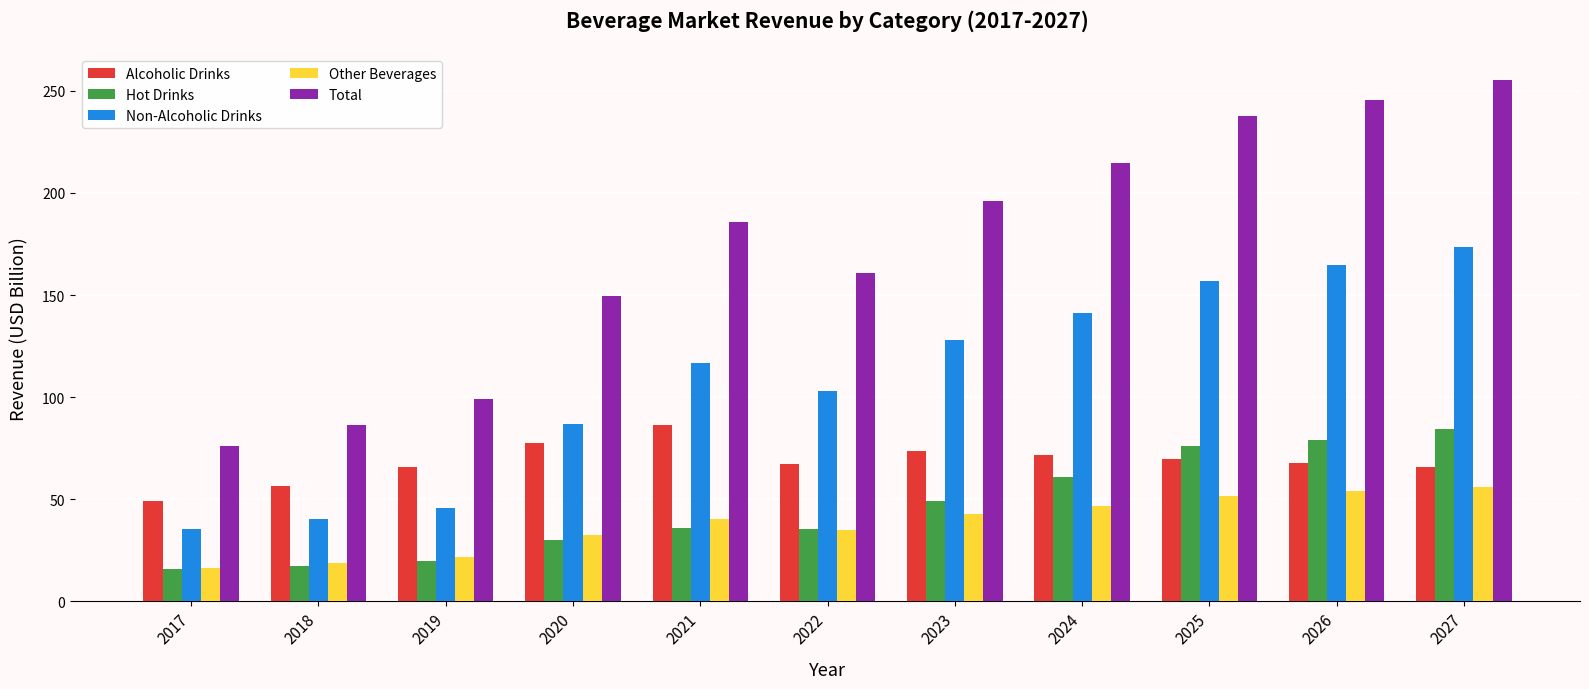

Which series has the largest total across all categories?

Total